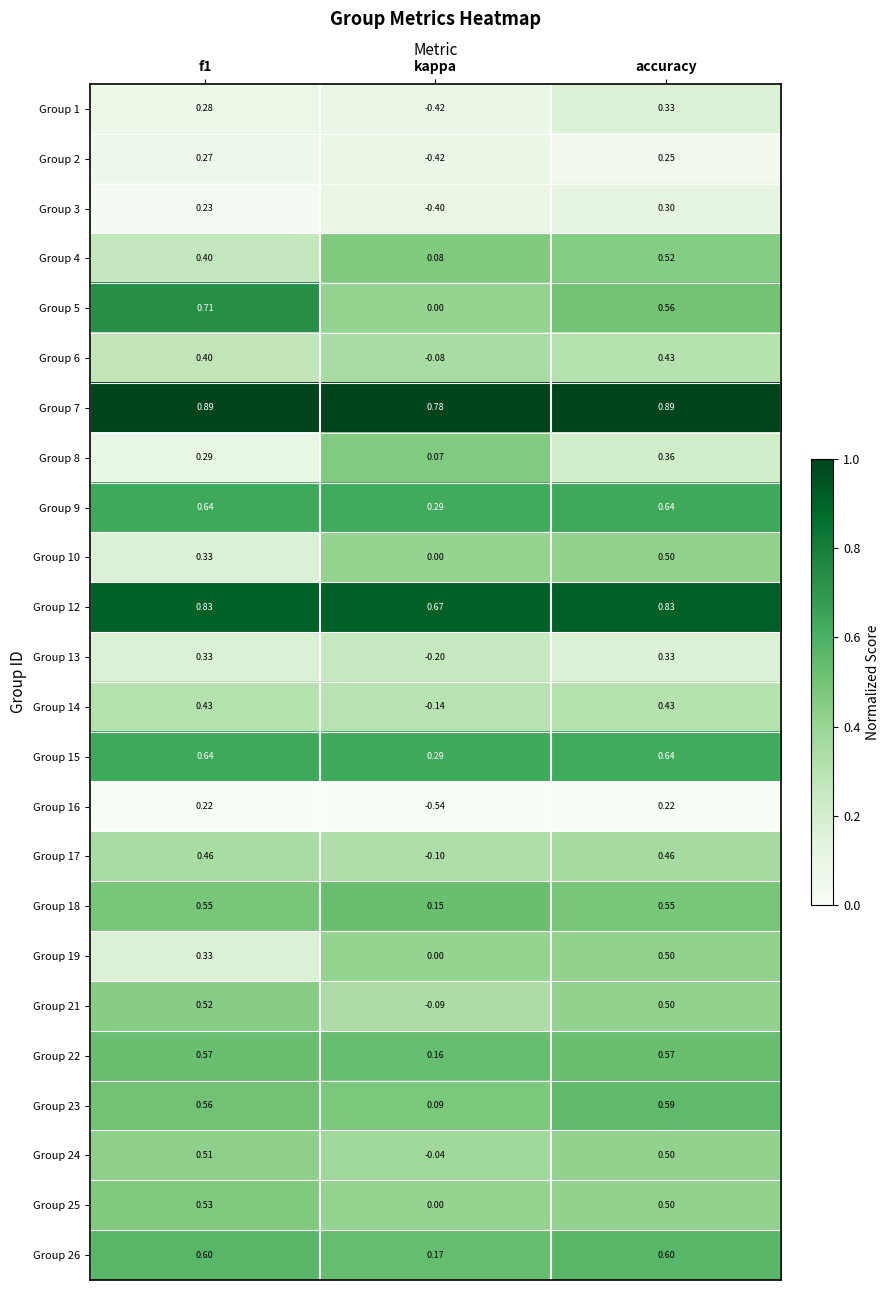

Where is Group 18 nearest to the value 0?

kappa